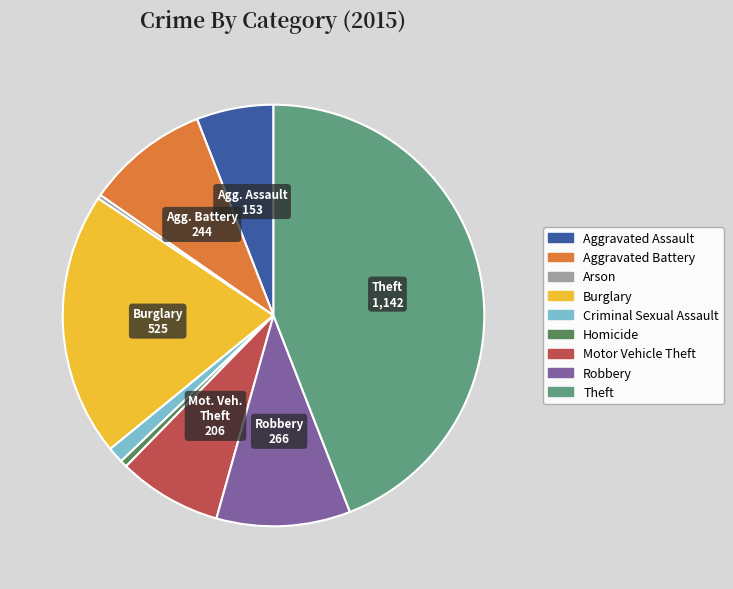

Does Criminal Sexual Assault account for over 50% of the chart?

No